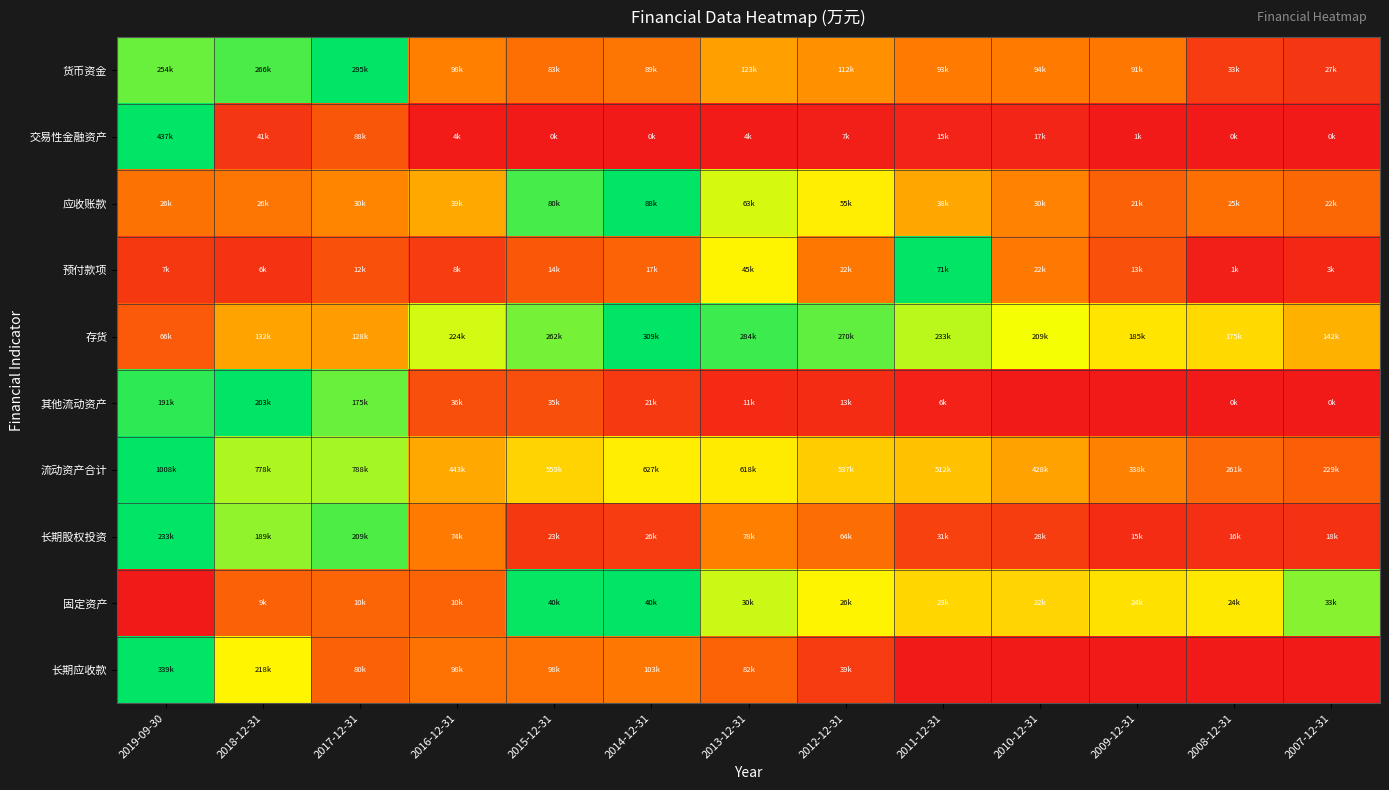

Reading left to right, extract all data points from this chart.

货币资金: 2019-09-30=0.9	2018-12-31=0.9	2017-12-31=1.0	2016-12-31=0.3	2015-12-31=0.3	2014-12-31=0.3	2013-12-31=0.4	2012-12-31=0.4	2011-12-31=0.3	2010-12-31=0.3	2009-12-31=0.3	2008-12-31=0.1	2007-12-31=0.1
交易性金融资产: 2019-09-30=1.0	2018-12-31=0.1	2017-12-31=0.2	2016-12-31=0.0	2015-12-31=0.0	2014-12-31=0.0	2013-12-31=0.0	2012-12-31=0.0	2011-12-31=0.0	2010-12-31=0.0	2009-12-31=0.0	2008-12-31=0.0	2007-12-31=0.0
应收账款: 2019-09-30=0.3	2018-12-31=0.3	2017-12-31=0.3	2016-12-31=0.4	2015-12-31=0.9	2014-12-31=1.0	2013-12-31=0.7	2012-12-31=0.6	2011-12-31=0.4	2010-12-31=0.3	2009-12-31=0.2	2008-12-31=0.3	2007-12-31=0.3
预付款项: 2019-09-30=0.1	2018-12-31=0.1	2017-12-31=0.2	2016-12-31=0.1	2015-12-31=0.2	2014-12-31=0.2	2013-12-31=0.6	2012-12-31=0.3	2011-12-31=1.0	2010-12-31=0.3	2009-12-31=0.2	2008-12-31=0.0	2007-12-31=0.0
存货: 2019-09-30=0.2	2018-12-31=0.4	2017-12-31=0.4	2016-12-31=0.7	2015-12-31=0.8	2014-12-31=1.0	2013-12-31=0.9	2012-12-31=0.9	2011-12-31=0.8	2010-12-31=0.7	2009-12-31=0.6	2008-12-31=0.6	2007-12-31=0.5
其他流动资产: 2019-09-30=0.9	2018-12-31=1.0	2017-12-31=0.9	2016-12-31=0.2	2015-12-31=0.2	2014-12-31=0.1	2013-12-31=0.1	2012-12-31=0.1	2011-12-31=0.0	2010-12-31=0.0	2009-12-31=0.0	2008-12-31=0.0	2007-12-31=0.0
流动资产合计: 2019-09-30=1.0	2018-12-31=0.8	2017-12-31=0.8	2016-12-31=0.4	2015-12-31=0.6	2014-12-31=0.6	2013-12-31=0.6	2012-12-31=0.5	2011-12-31=0.5	2010-12-31=0.4	2009-12-31=0.3	2008-12-31=0.3	2007-12-31=0.2
长期股权投资: 2019-09-30=1.0	2018-12-31=0.8	2017-12-31=0.9	2016-12-31=0.3	2015-12-31=0.1	2014-12-31=0.1	2013-12-31=0.3	2012-12-31=0.3	2011-12-31=0.1	2010-12-31=0.1	2009-12-31=0.1	2008-12-31=0.1	2007-12-31=0.1
固定资产: 2019-09-30=0.0	2018-12-31=0.2	2017-12-31=0.2	2016-12-31=0.2	2015-12-31=1.0	2014-12-31=1.0	2013-12-31=0.7	2012-12-31=0.6	2011-12-31=0.6	2010-12-31=0.6	2009-12-31=0.6	2008-12-31=0.6	2007-12-31=0.8
长期应收款: 2019-09-30=1.0	2018-12-31=0.6	2017-12-31=0.2	2016-12-31=0.3	2015-12-31=0.3	2014-12-31=0.3	2013-12-31=0.2	2012-12-31=0.1	2011-12-31=0.0	2010-12-31=0.0	2009-12-31=0.0	2008-12-31=0.0	2007-12-31=0.0